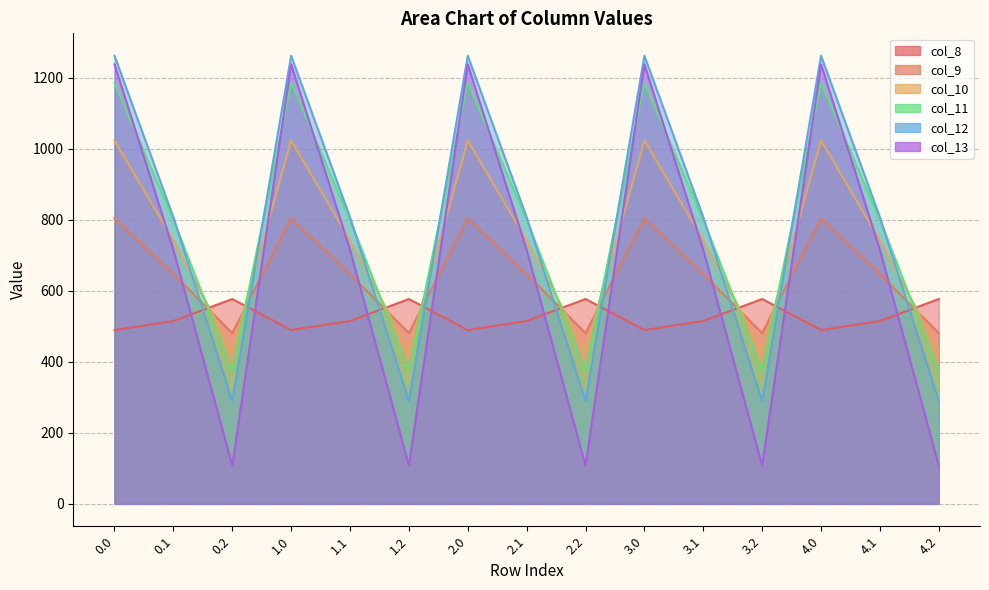

How many lines are shown in the chart?

6